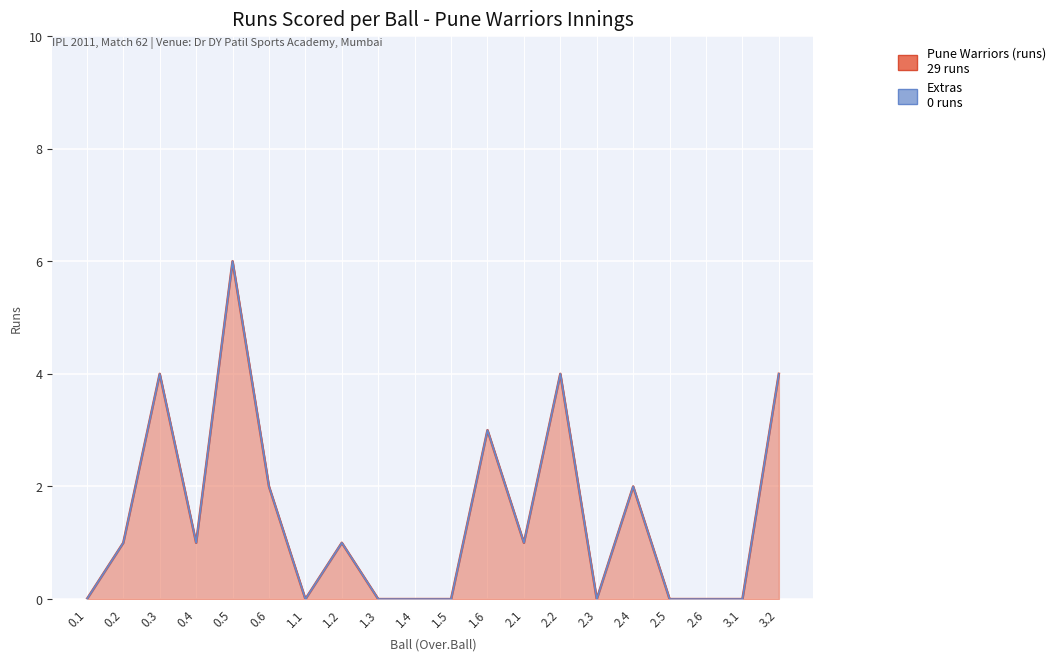

What is the value of the 2nd point from the left?

1